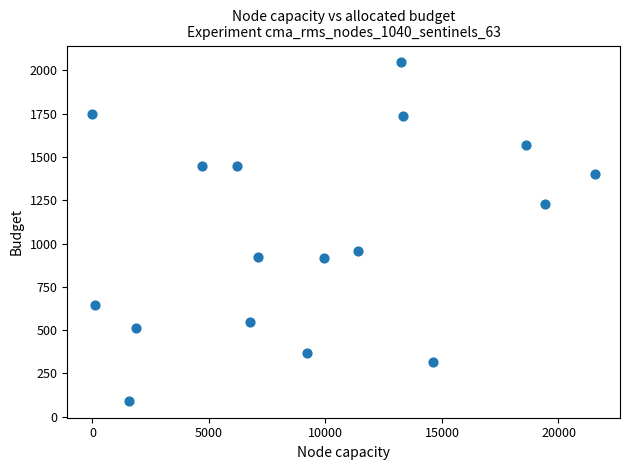

What Y value in the scatter plot is closest to 1069?

959.0